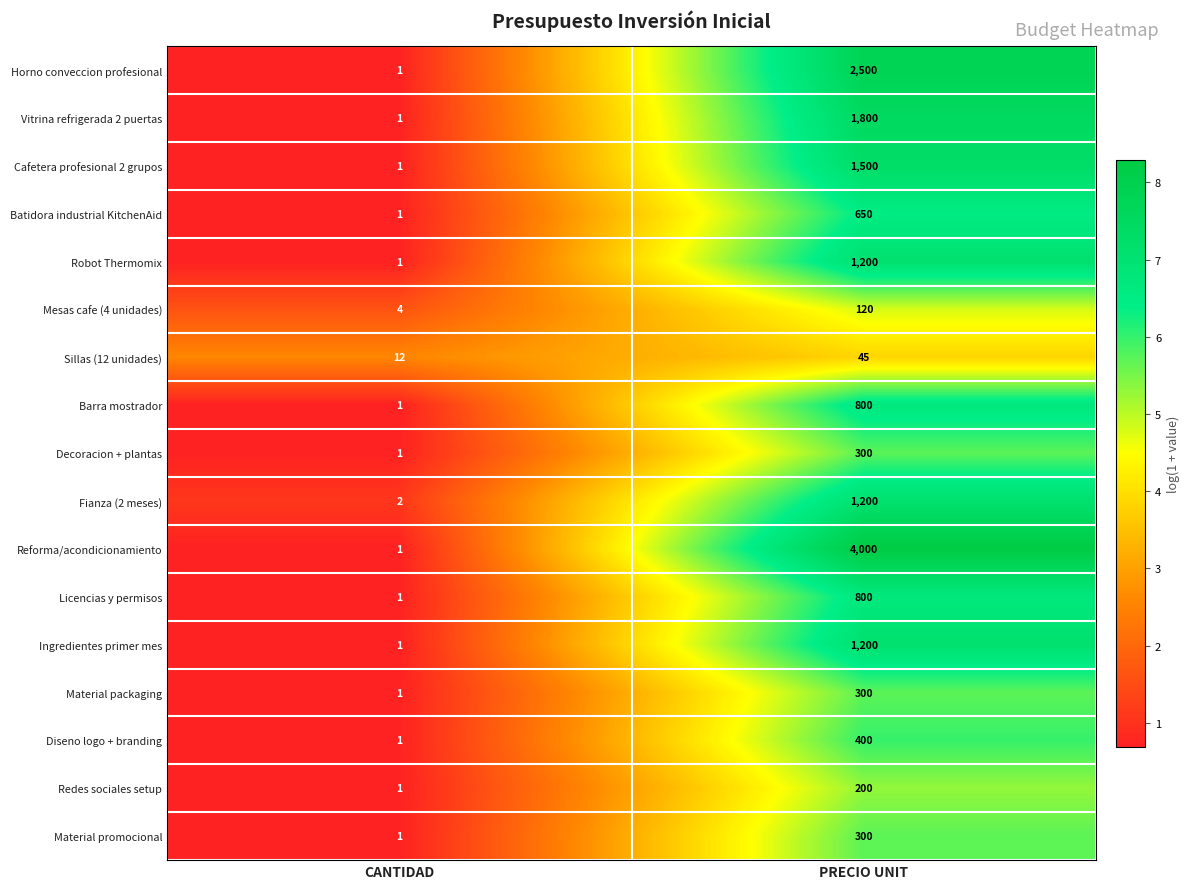

Which series has the largest total across all categories?

Reforma/acondicionamiento